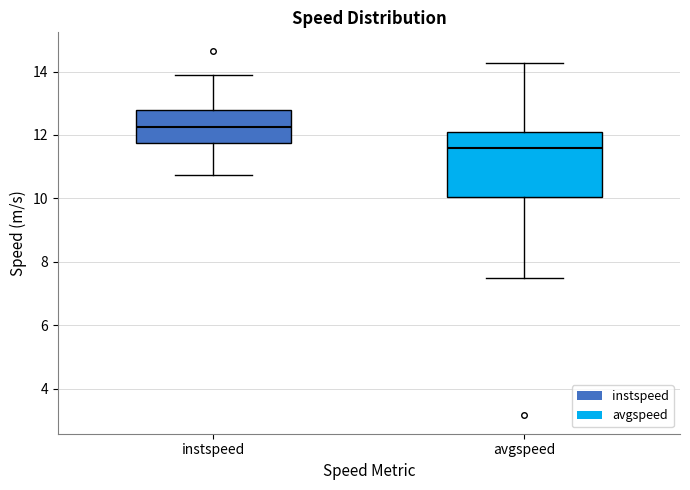

Reading left to right, read every box against the y-axis: the position of its median line, the range the box covers, and the ends of its whiskers. The values are not printed on the chart, so give them approximately, as read against the axis.

instspeed: median 12.2, box 11.8 to 12.8, whiskers 10.8 to 13.8
avgspeed: median 11.6, box 10.0 to 12.2, whiskers 7.4 to 14.2